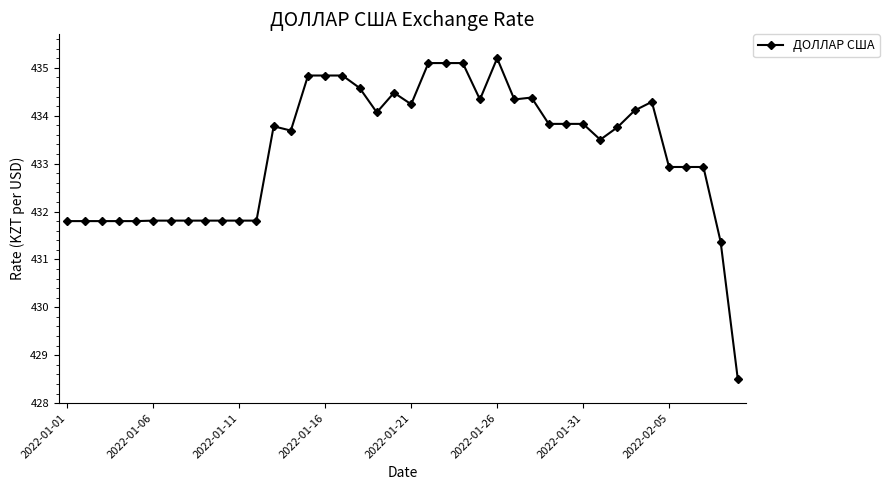

Reading left to right, extract all data points from this chart.

431.8	431.8	431.8	431.8	431.8	431.8	431.8	431.8	431.8	431.8	431.8	431.8	433.8	433.7	434.8	434.8	434.8	434.6	434.1	434.5	434.2	435.1	435.1	435.1	434.3	435.2	434.3	434.4	433.8	433.8	433.8	433.5	433.8	434.1	434.3	432.9	432.9	432.9	431.4	428.5